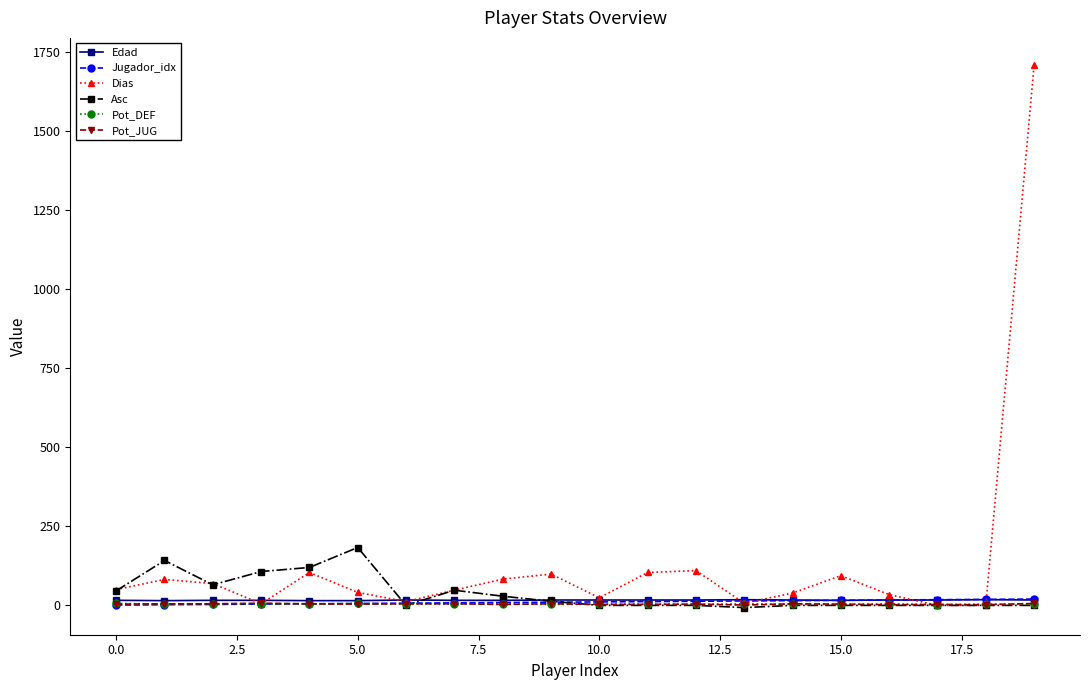

How many Edad values are between 16 and 17?

15